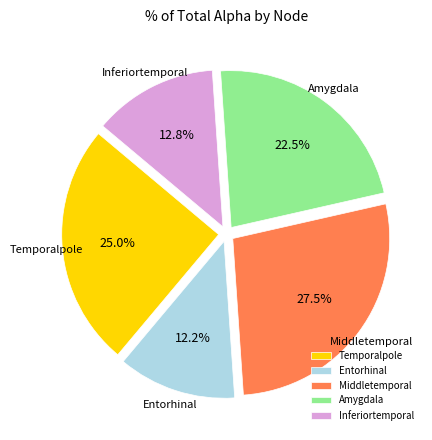

Do Temporalpole and Amygdala together represent more than half of the pie?

No